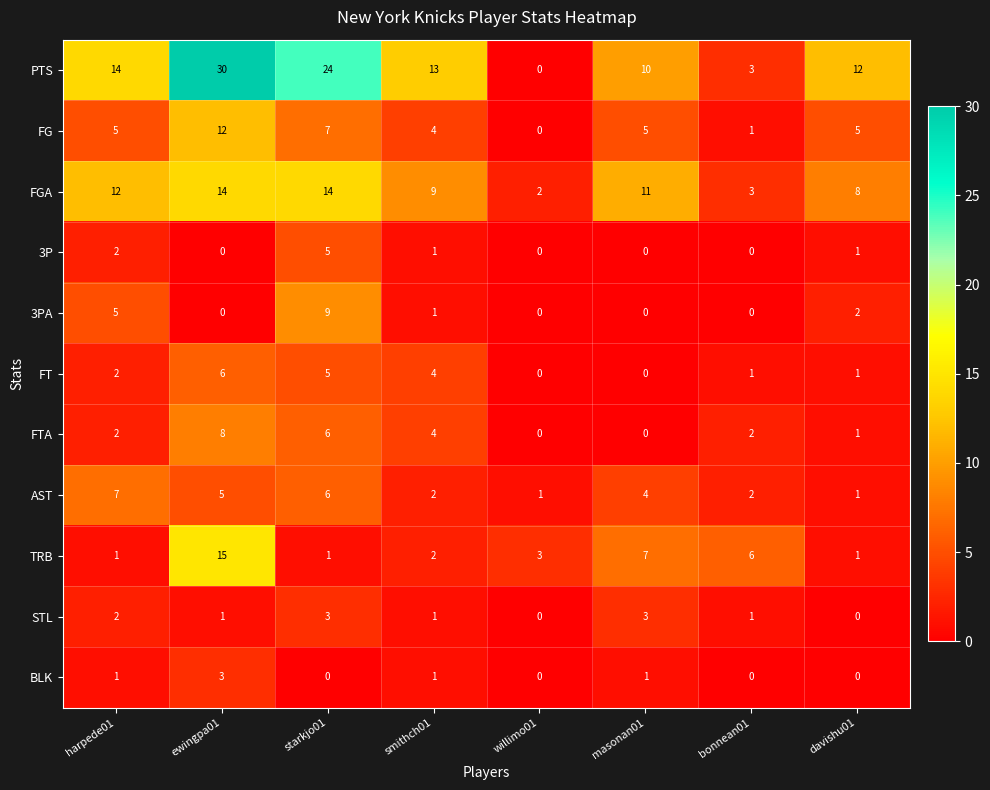

True or false: 3PA has a value of 5 at harpede01.

True